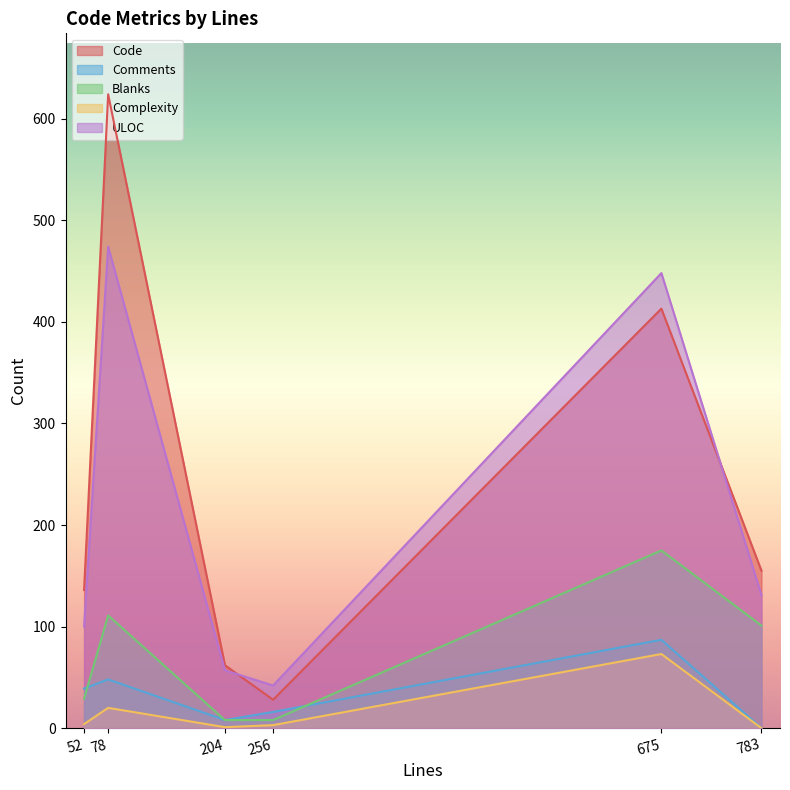

What are all the series names shown in the legend?

Code, Comments, Blanks, Complexity, ULOC